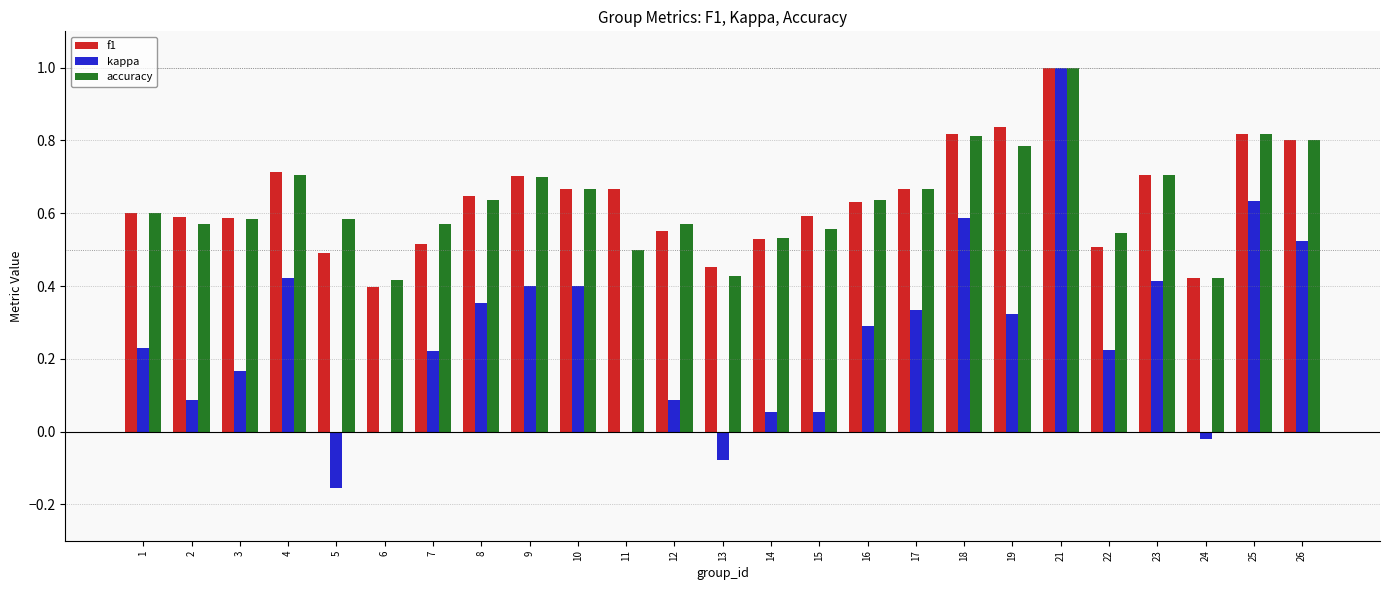

What is the sum of all kappa values?

6.6